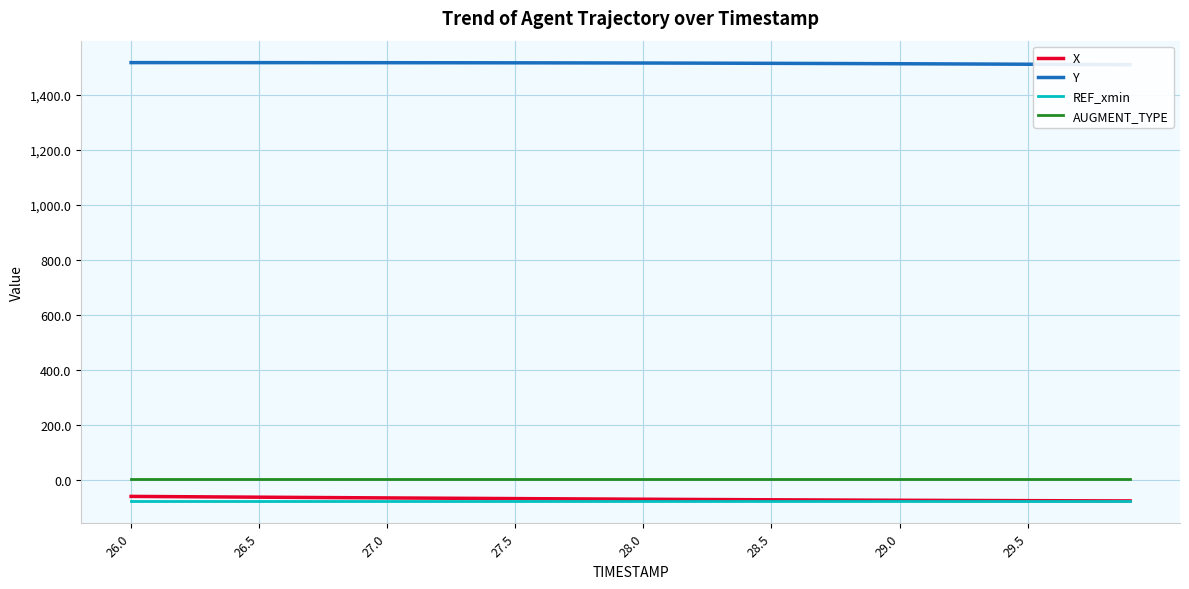

Count the number of categories in the chart.

40